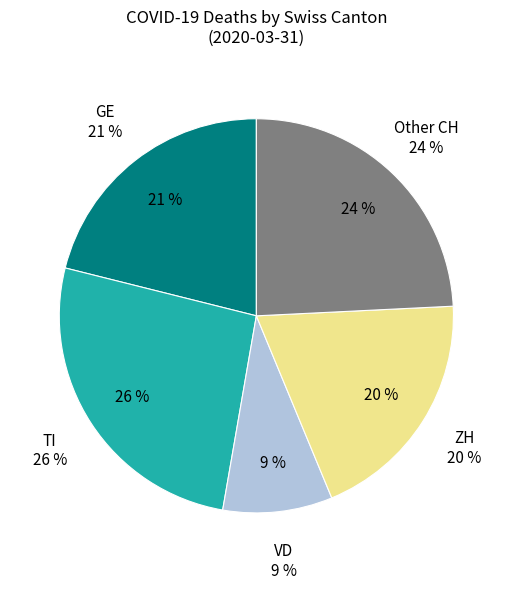

True or false: TI accounts for 26% of the total.

True